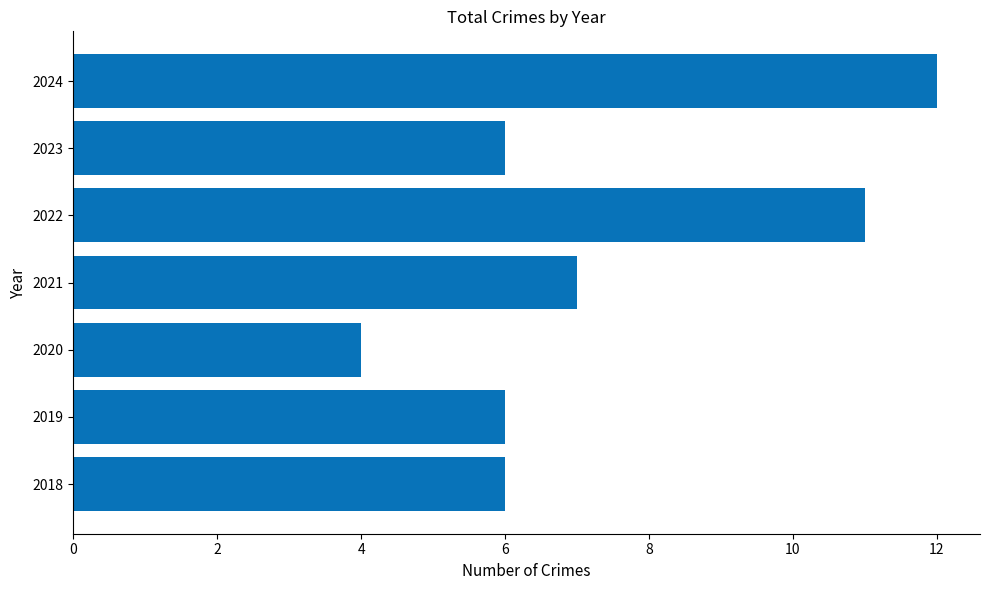

The value at 2022 is 17. True or false?

False